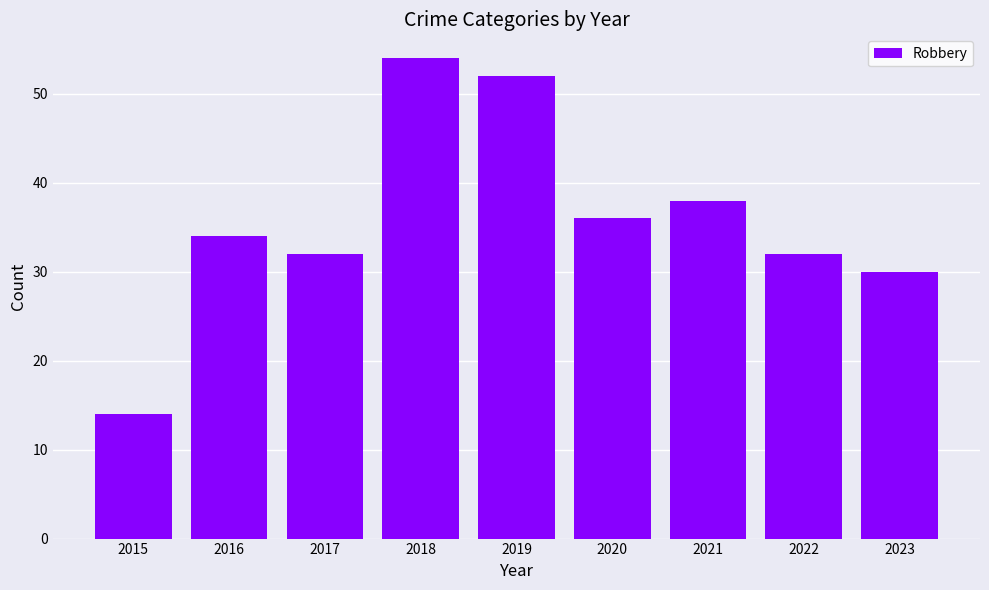

How many categories are shown in the chart?

9